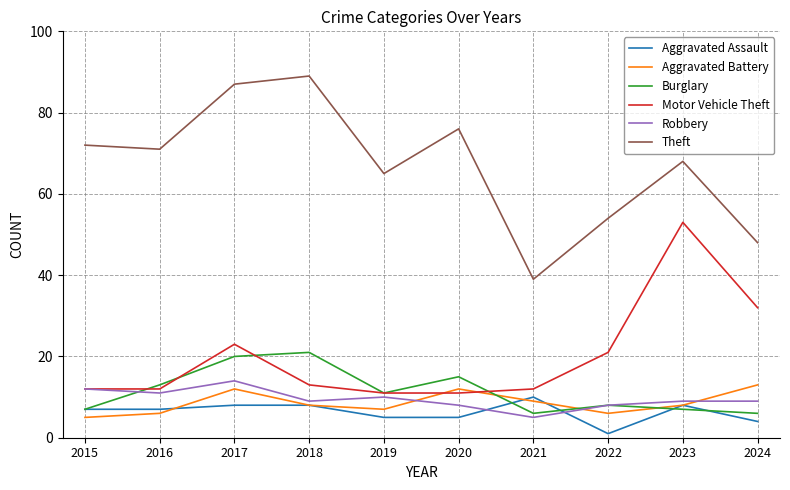

Reading left to right, extract all data points from this chart.

Aggravated Assault: 7	7	8	8	5	5	10	1	8	4
Aggravated Battery: 5	6	12	8	7	12	9	6	8	13
Burglary: 7	13	20	21	11	15	6	8	7	6
Motor Vehicle Theft: 12	12	23	13	11	11	12	21	53	32
Robbery: 12	11	14	9	10	8	5	8	9	9
Theft: 72	71	87	89	65	76	39	54	68	48